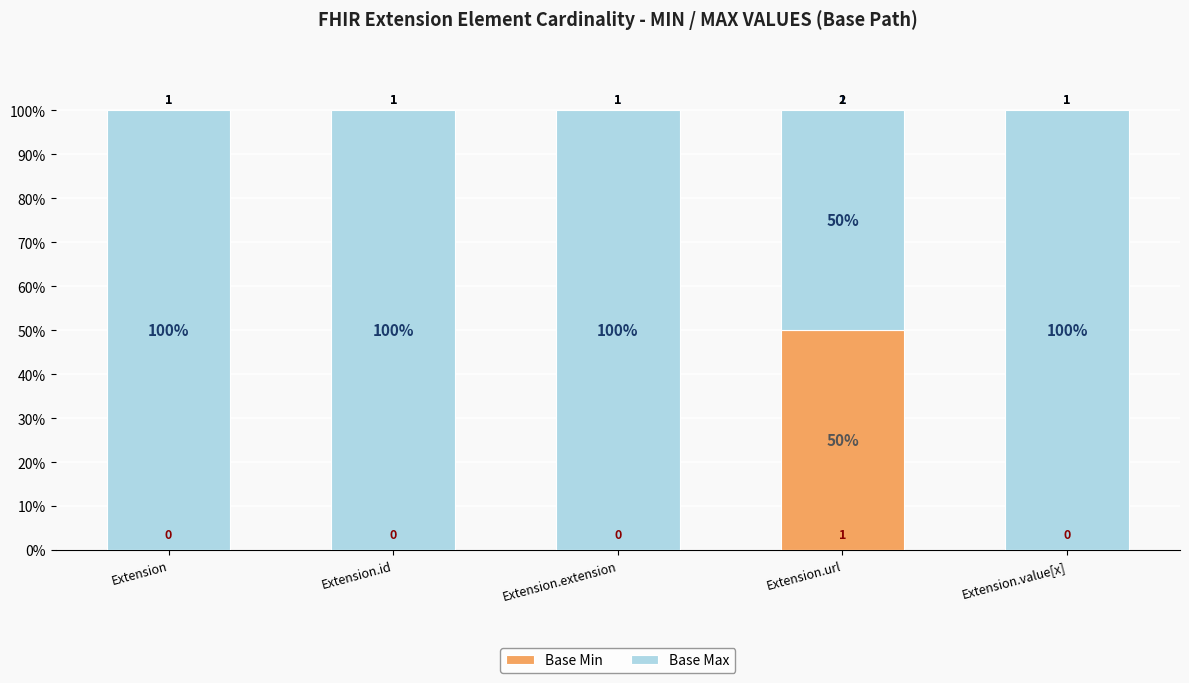

What are all the series names shown in the legend?

Base Min, Base Max